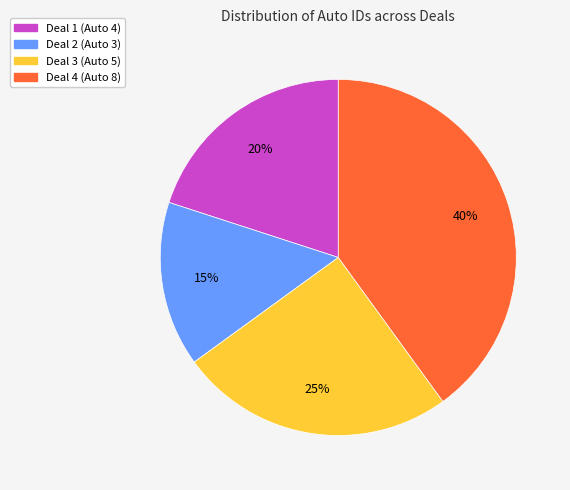

Count the number of slices in the pie.

4